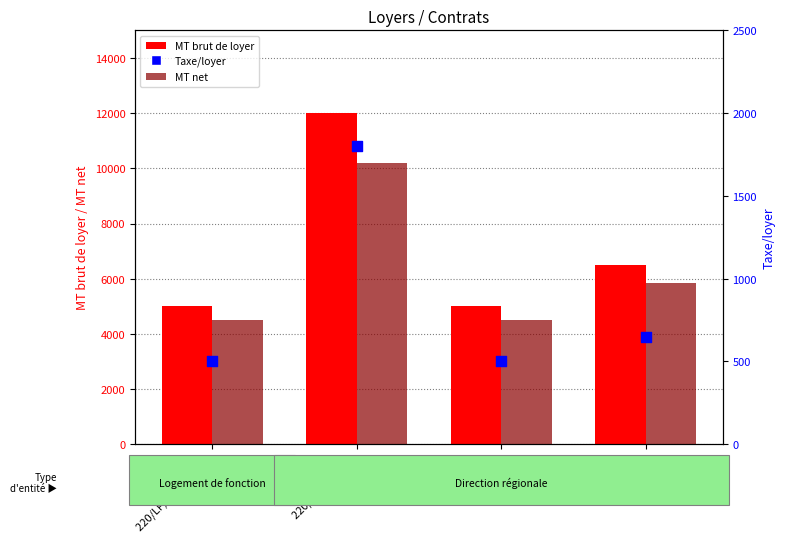

What are all the series names shown in the legend?

MT brut de loyer, MT net, Taxe/loyer